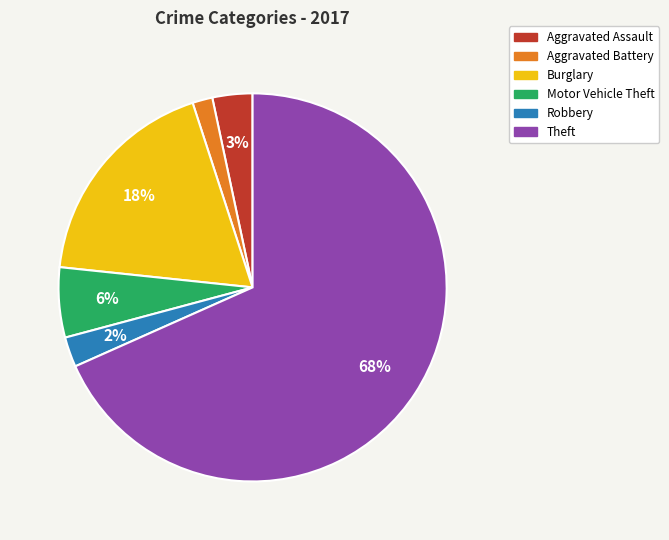

Do Aggravated Battery and Burglary together represent more than half of the pie?

No